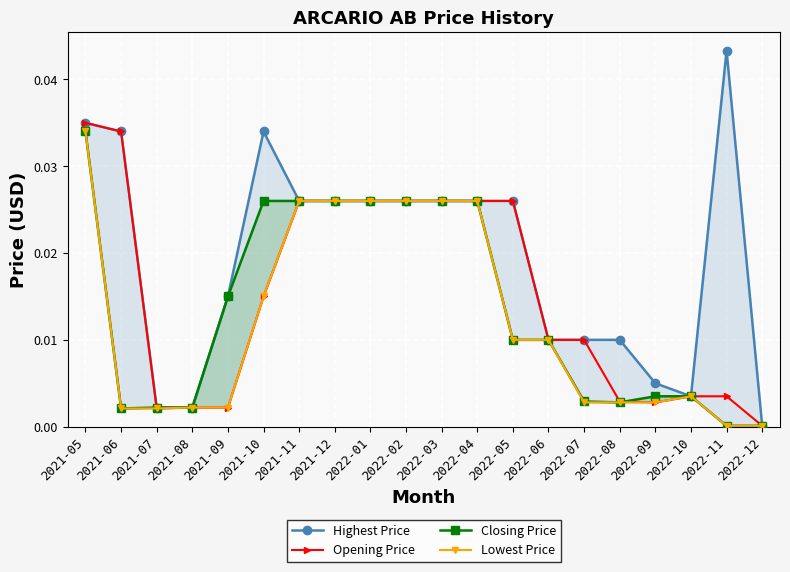

What is the label of the 12th point from the left?

2022-04